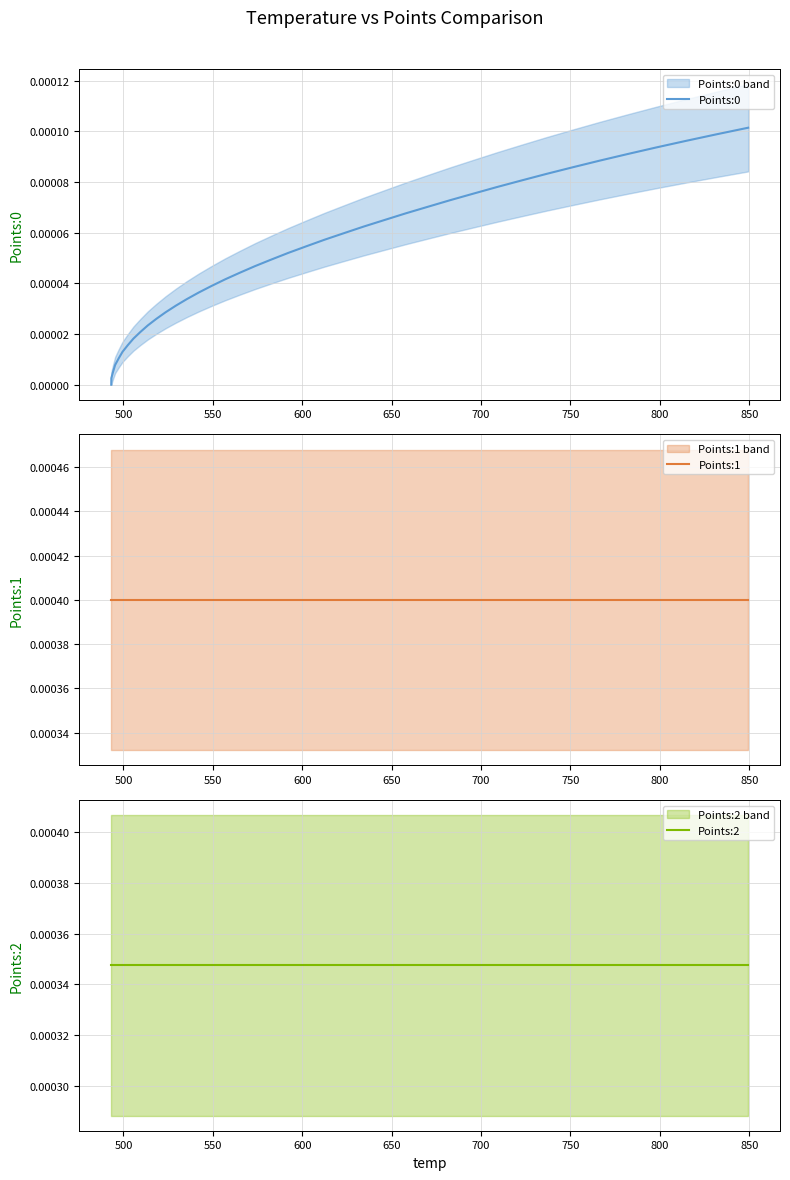

True or false: Points:2 has more than 2 points higher than both neighbors.

False